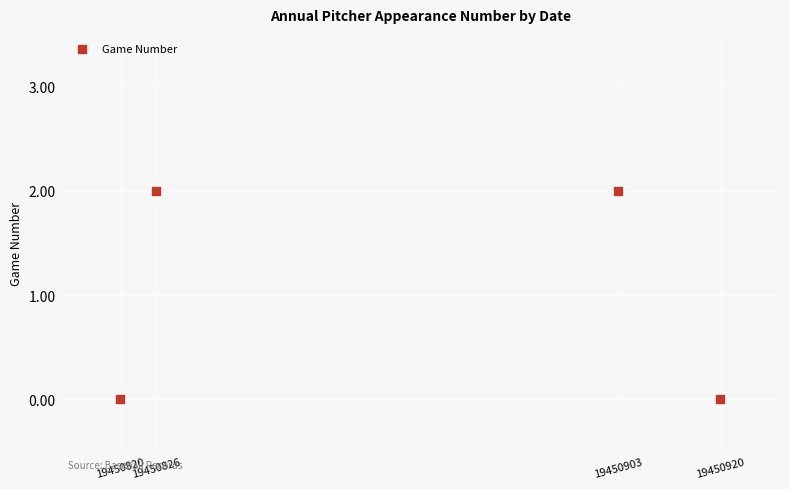

What is the average X value?

19450867